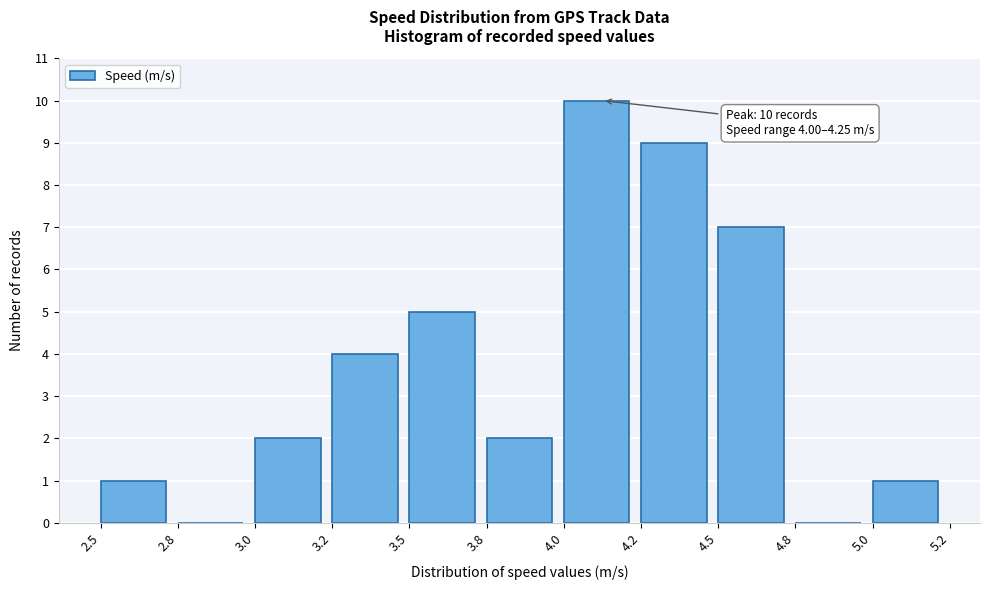

Reading left to right, extract all data points from this chart.

2.5=1	2.8=0	3.0=2	3.2=4	3.5=5	3.8=2	4.0=10	4.2=9	4.5=7	4.8=0	5.0=1